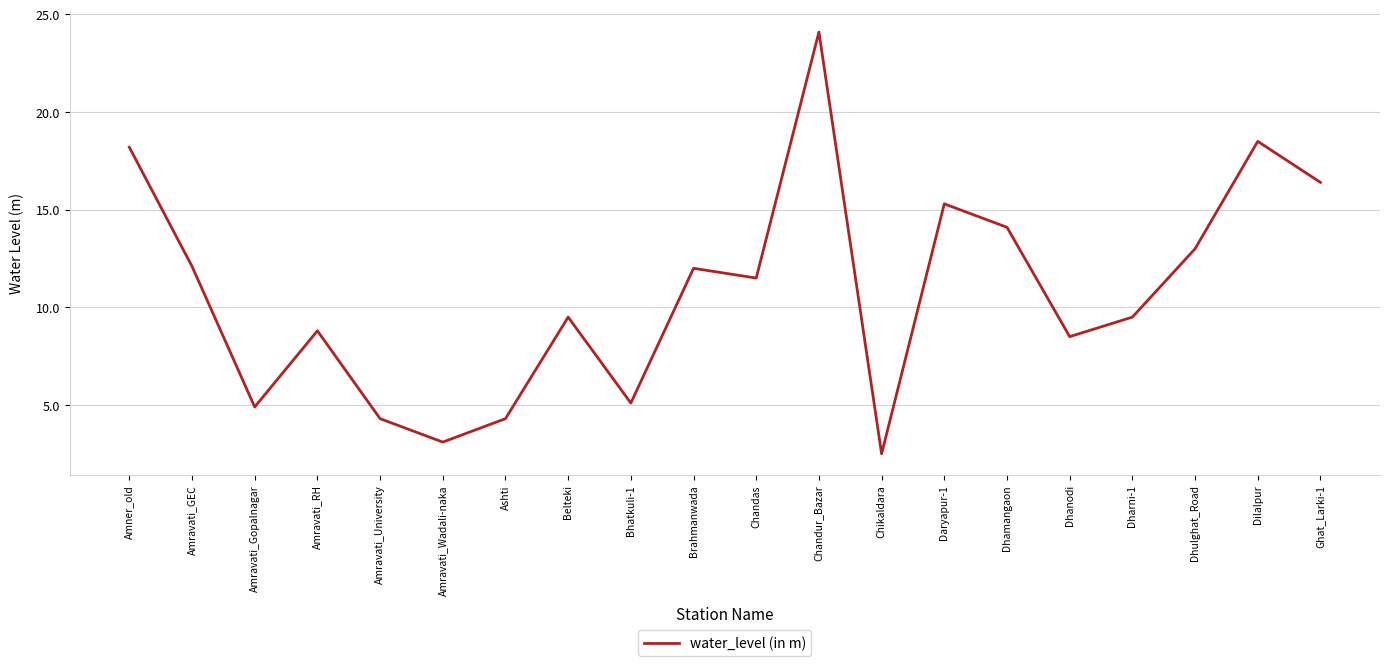

At which category does the chart reach its peak across all series?

Chandur_Bazar